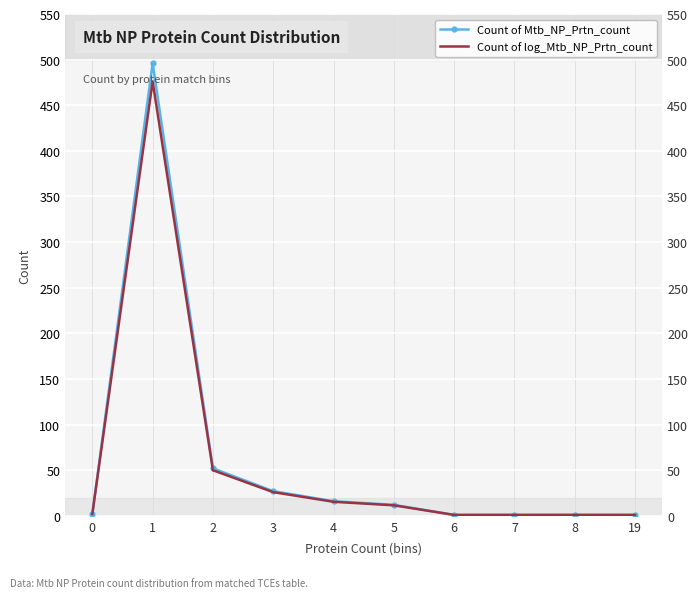

How many lines are shown in the chart?

2